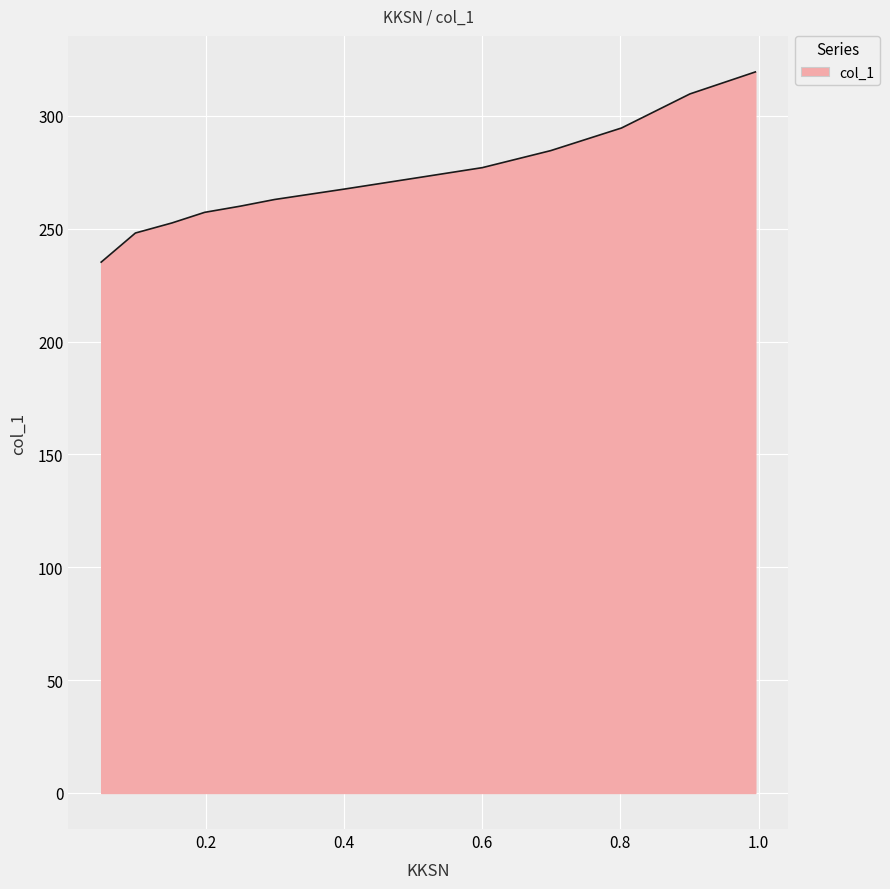

How many distinct data groups are displayed?

1